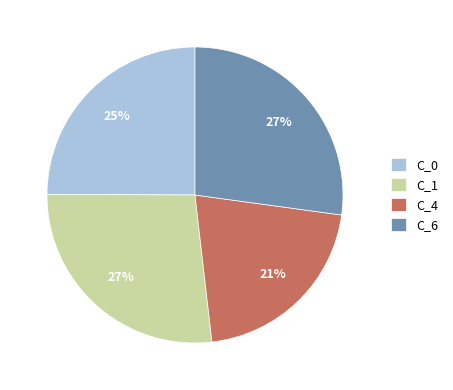

Which category has the smallest portion of the pie?

C_4